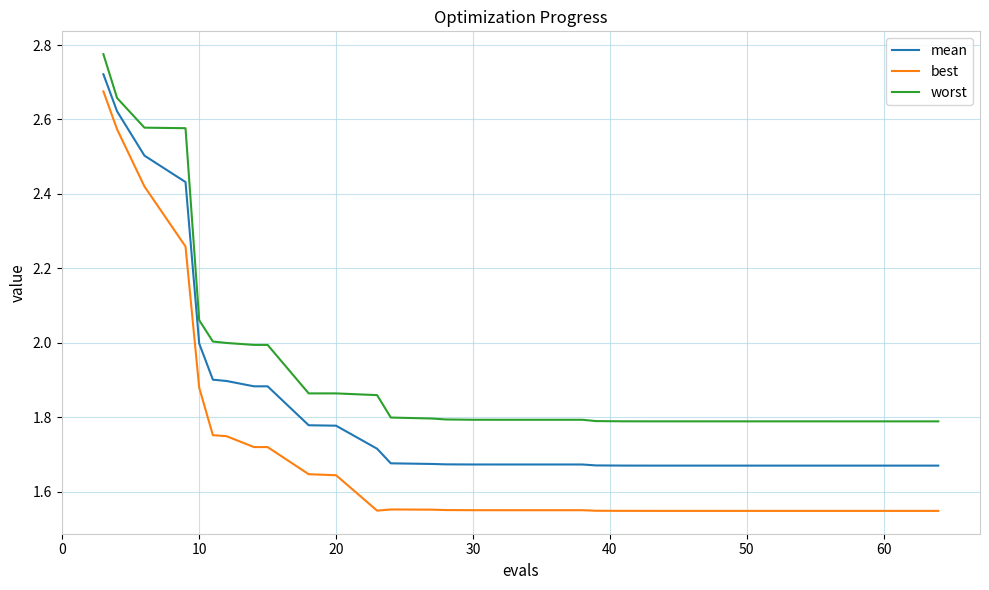

What is the difference between the maximum and minimum values in the worst series?

1.0